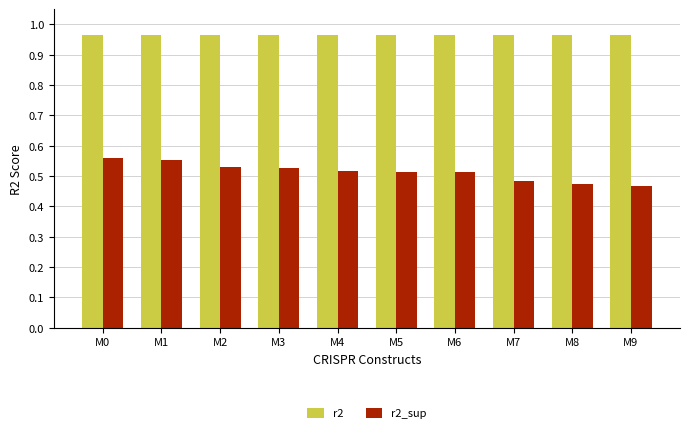

Which series has the largest total across all categories?

r2